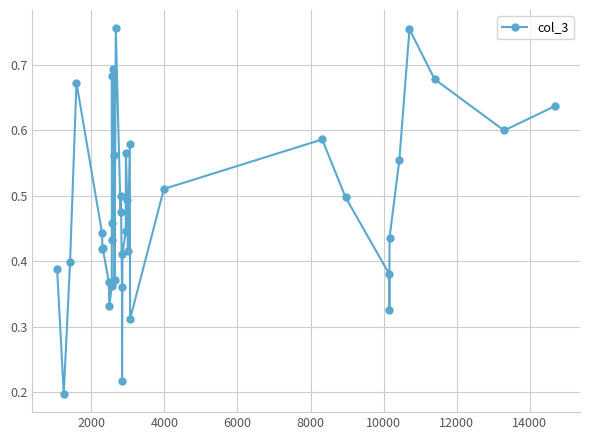

What is the sum of all values?

18.7